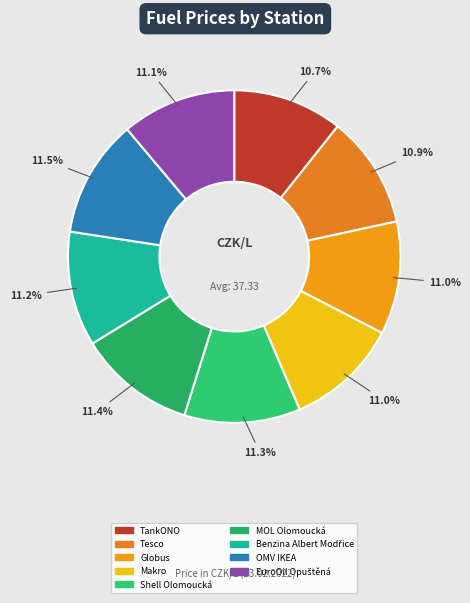

Rank the categories by value from lowest to highest.

TankONO, Tesco, Globus, Makro, EuroOil Opuštěná, Benzina Albert Modřice, Shell Olomoucká, MOL Olomoucká, OMV IKEA